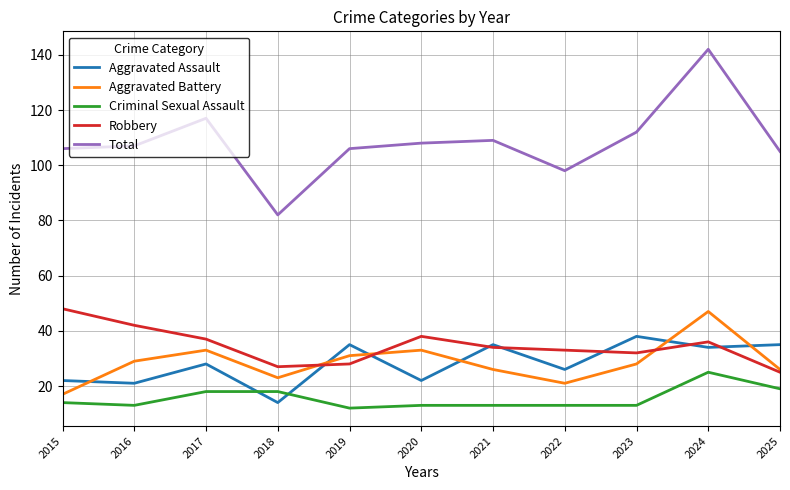

Where is Total nearest to the value 112?

2023